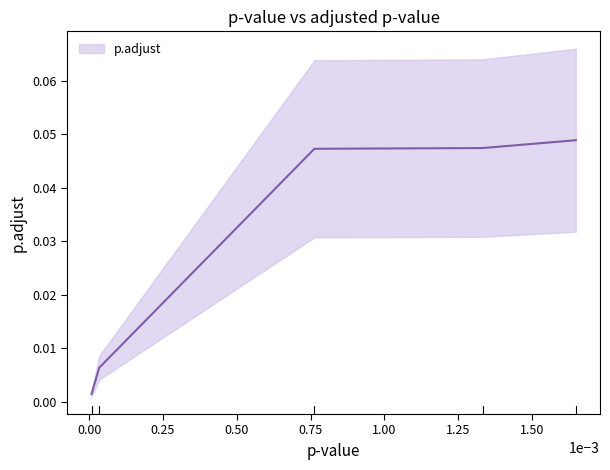

The chart shows a value of 0.0 at GO:0045277. True or false?

True